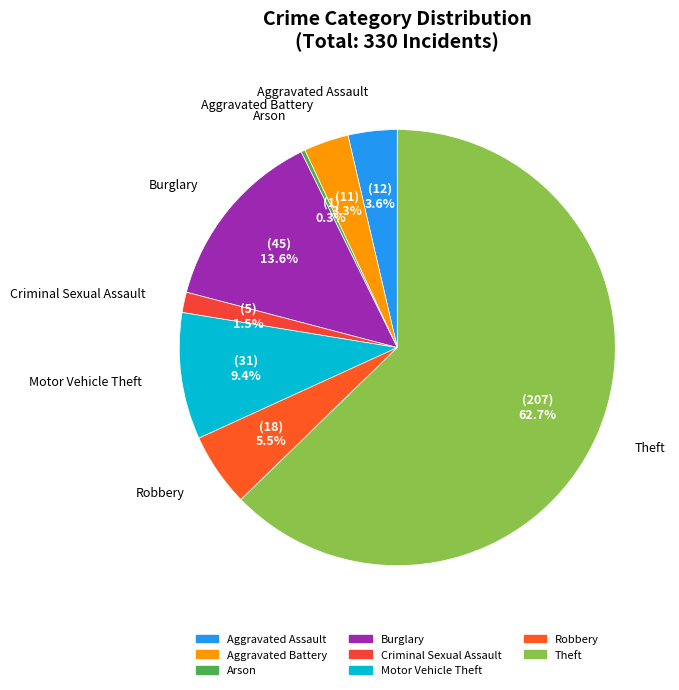

What is the smallest slice in the pie chart?

Arson